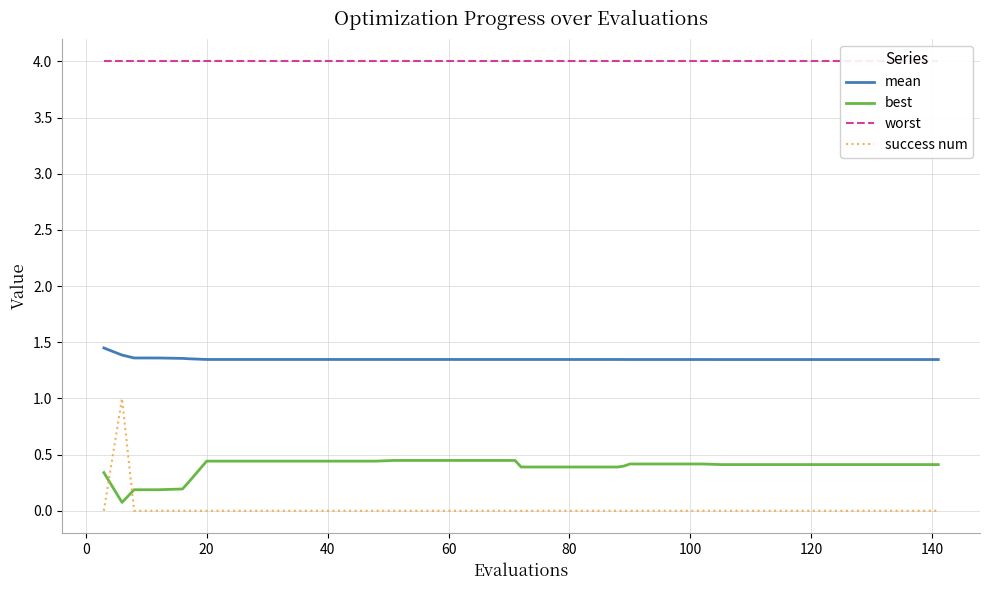

What is the difference between the maximum and minimum values in the best series?

0.4